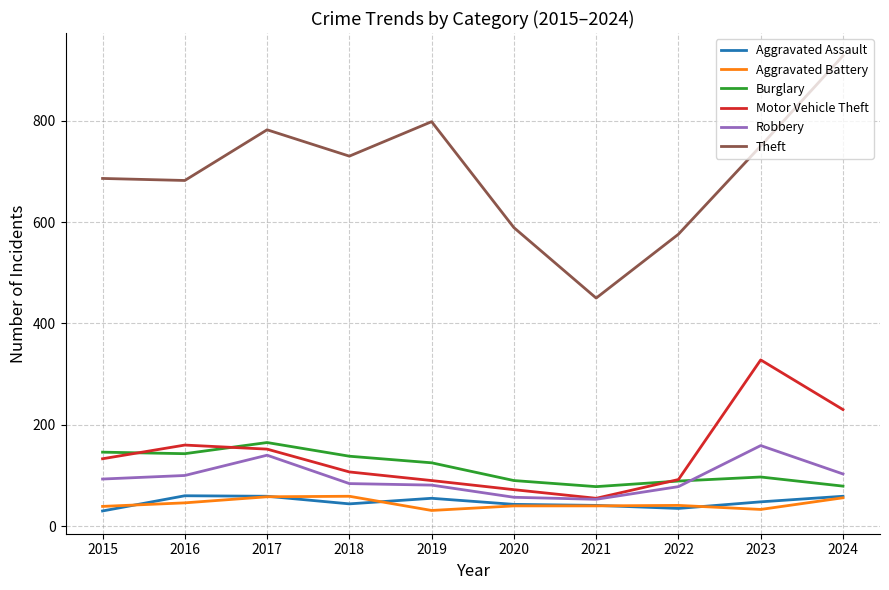

Which series changed the most between 2022 and 2023?

Motor Vehicle Theft